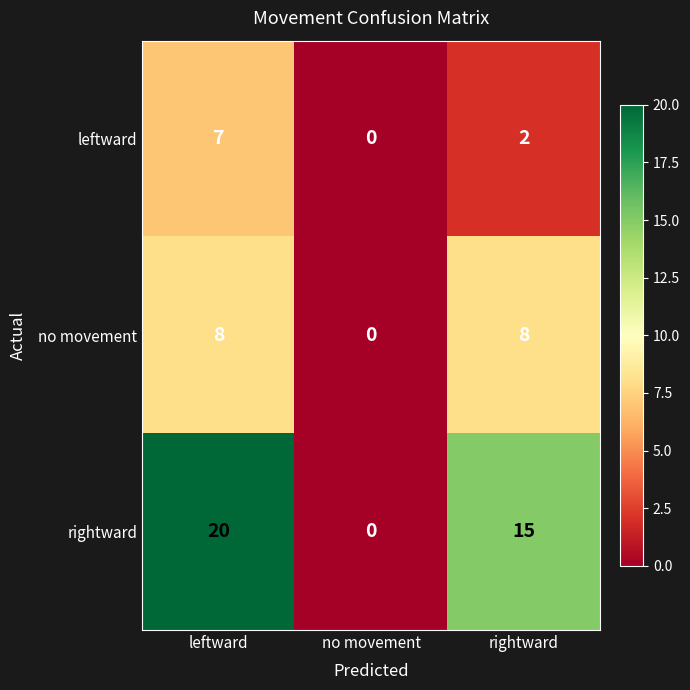

What is the difference between the leftward values at leftward and no movement?

7